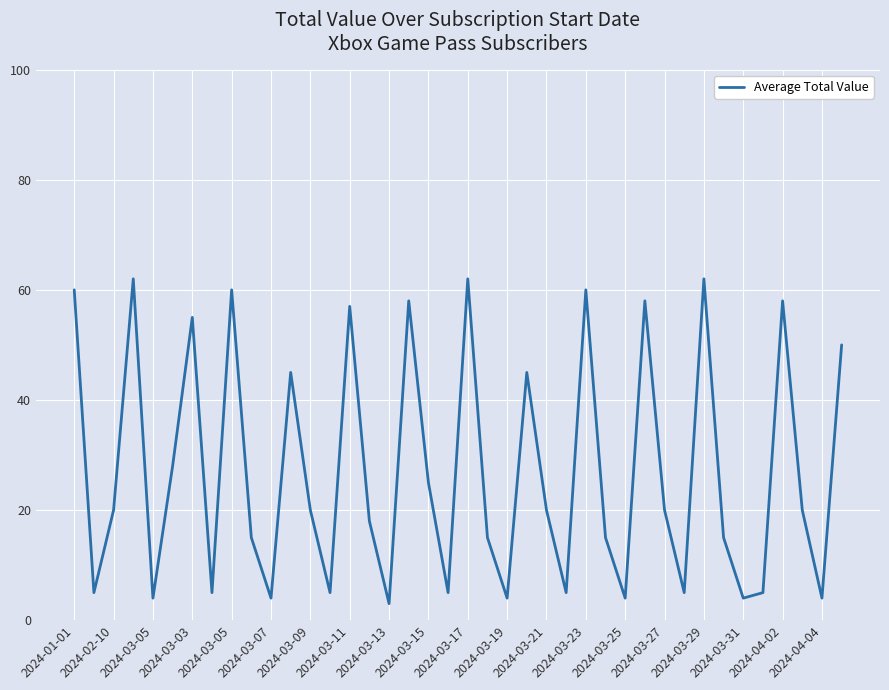

What is the maximum value shown in the chart?

62